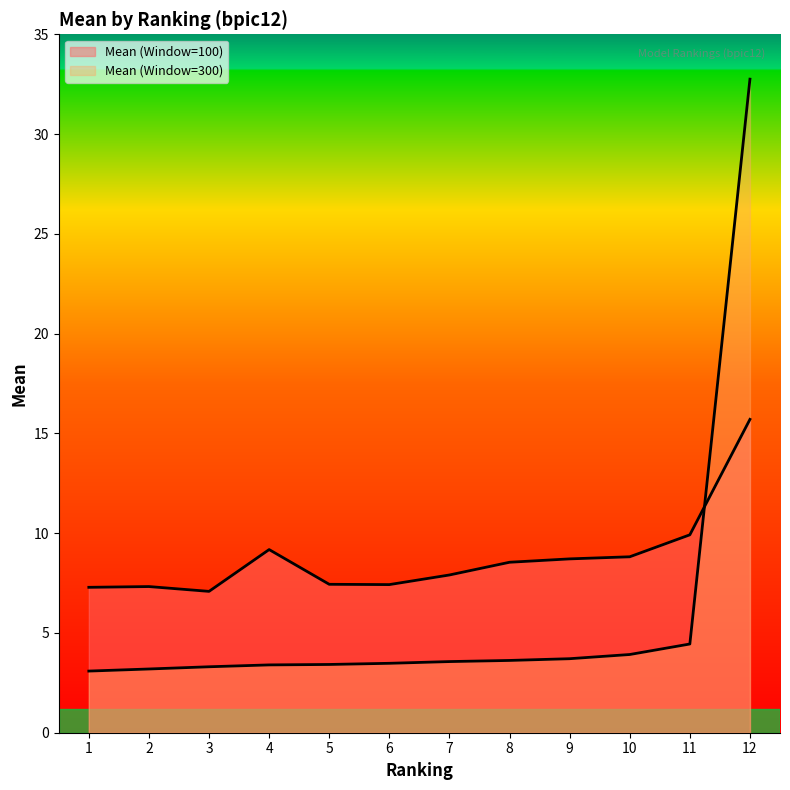

What is the difference between the maximum and second lowest values in the Mean (Window=300) series?

29.6